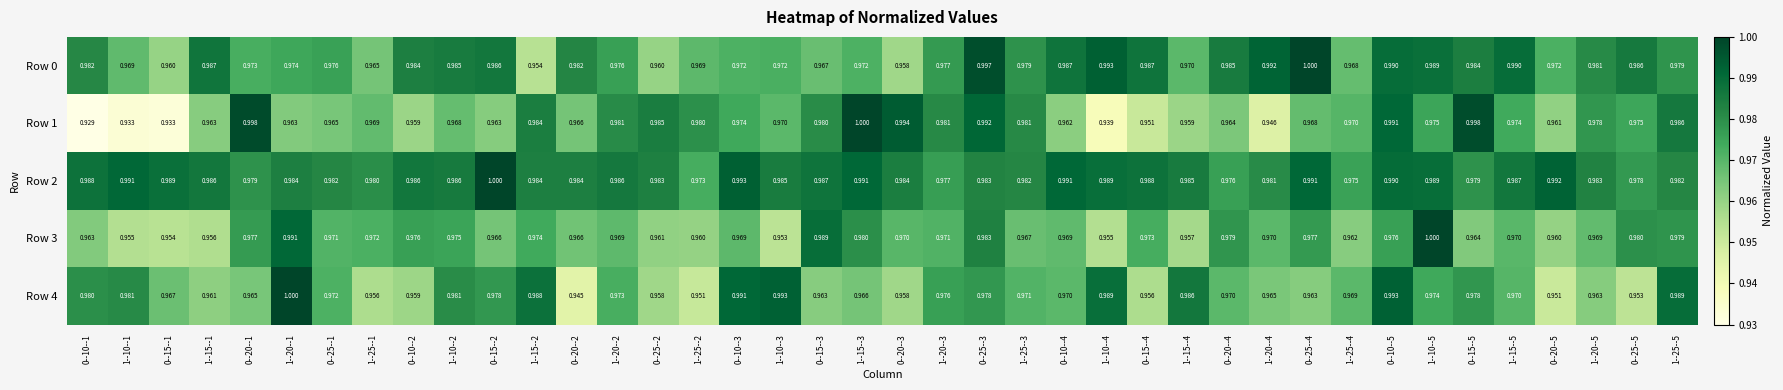

Is the value of Row 3 at 0--10--5 greater than the value of Row 2 at 1--25--2?

Yes